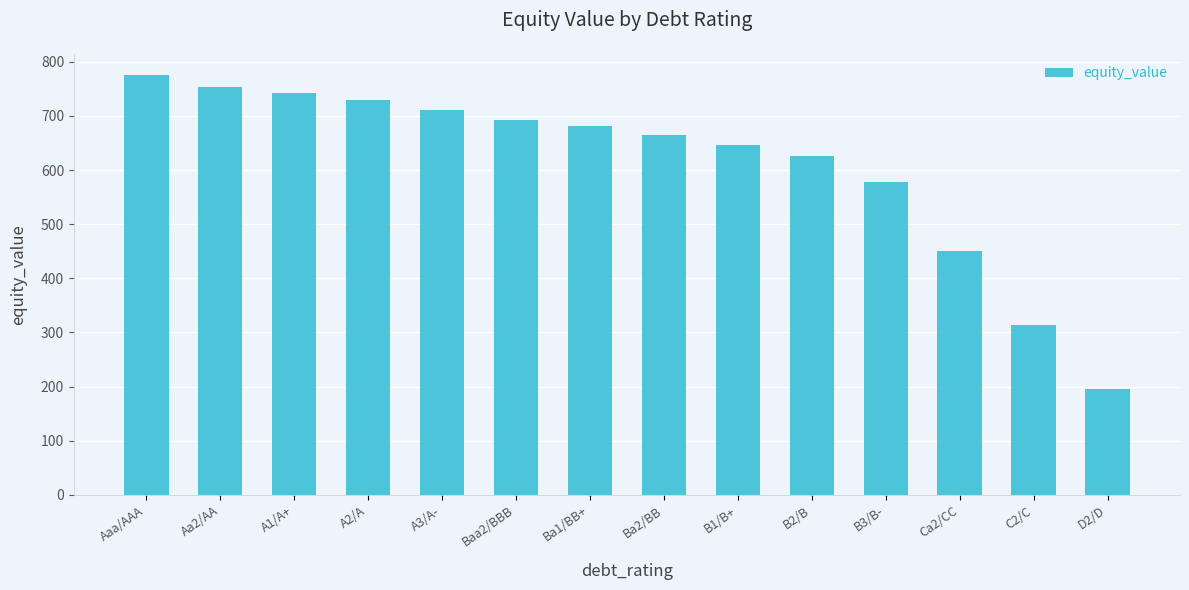

What is the change in value from A3/A- to Baa2/BBB?

-17.8